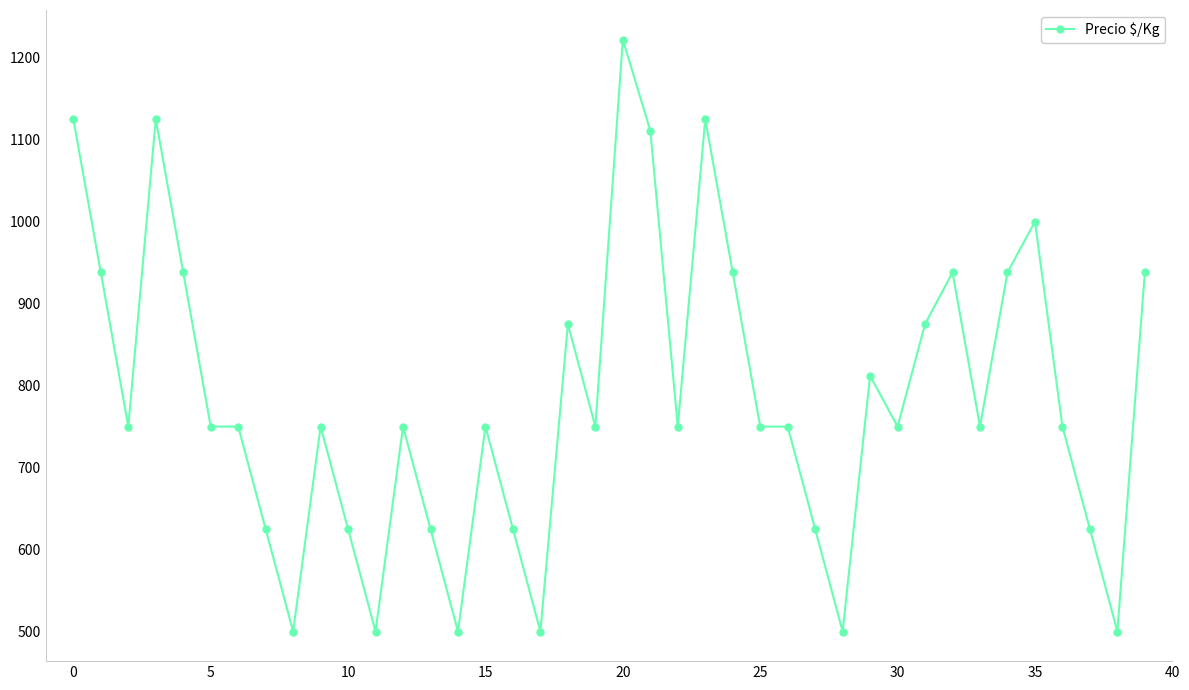

What is the sum of all values?

31398